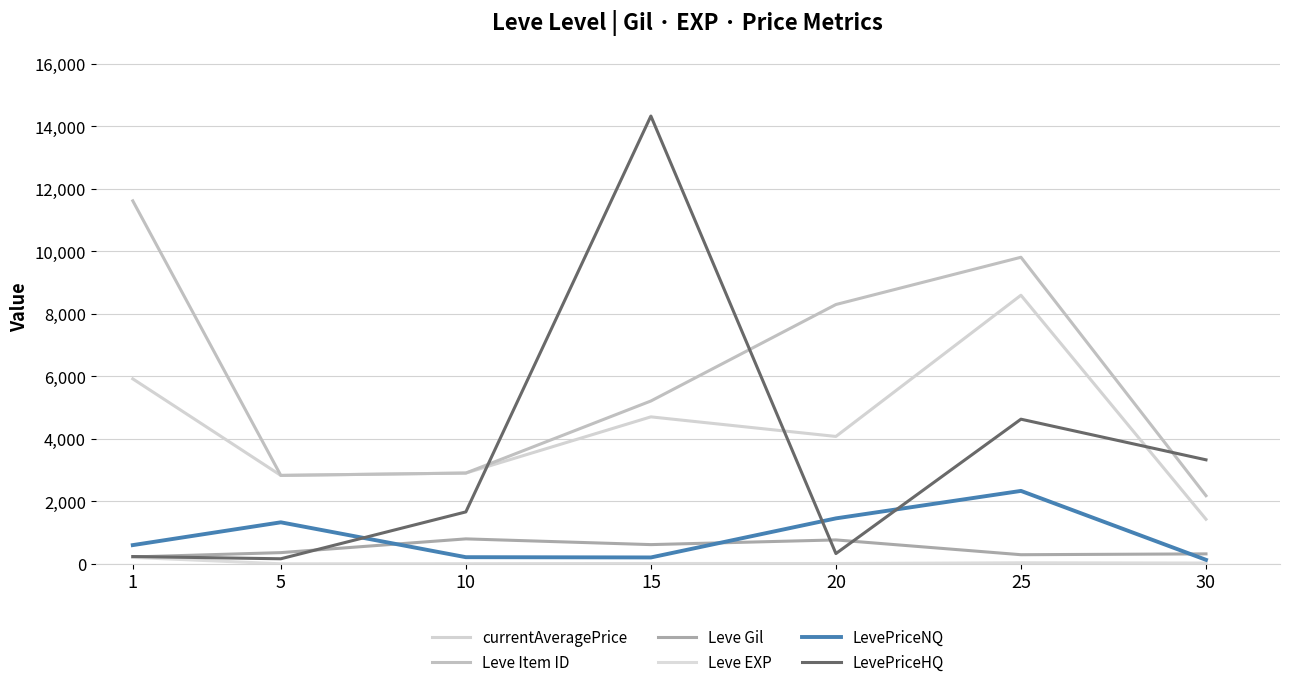

Is this an area chart (filled region under the line)?

No